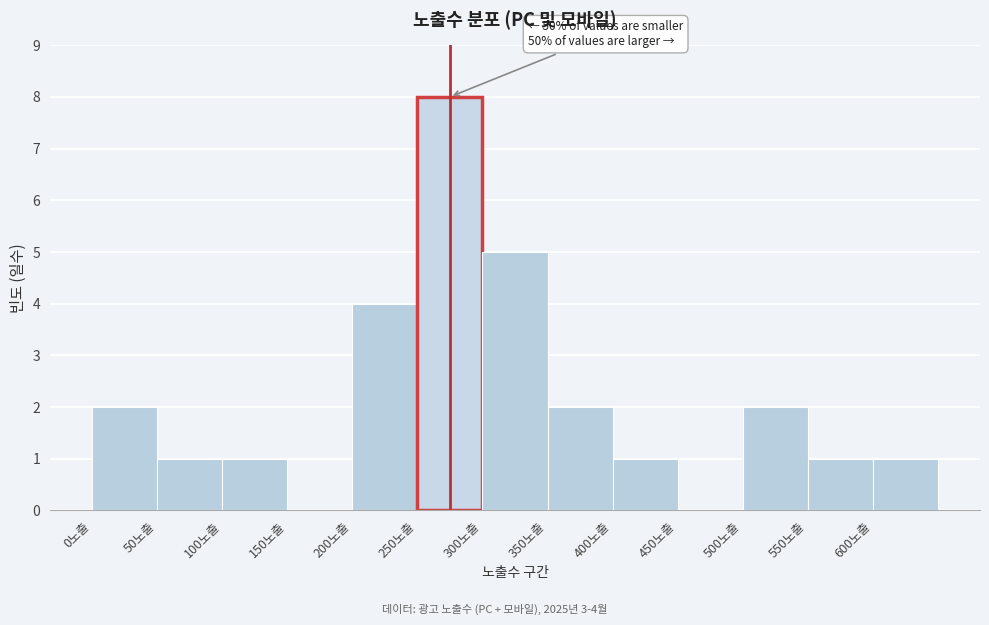

Over which range of the x-axis is the bar tallest?

250 to 300